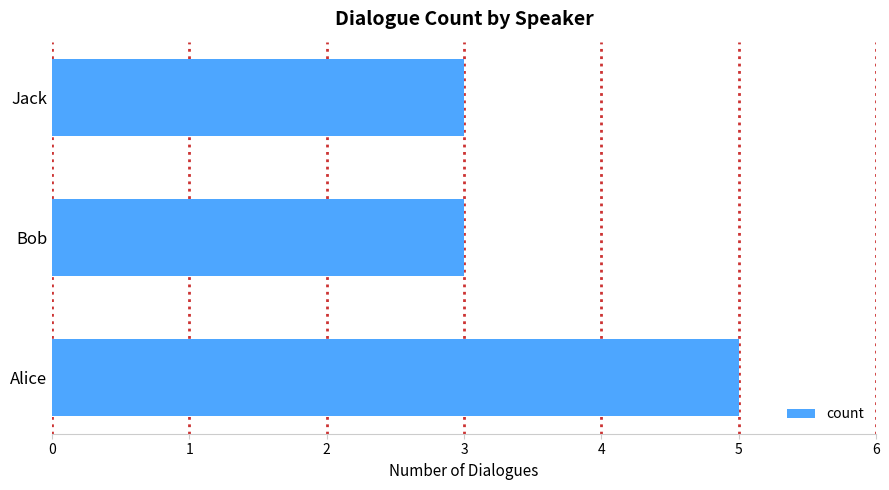

True or false: the data shows 2 at Bob.

False